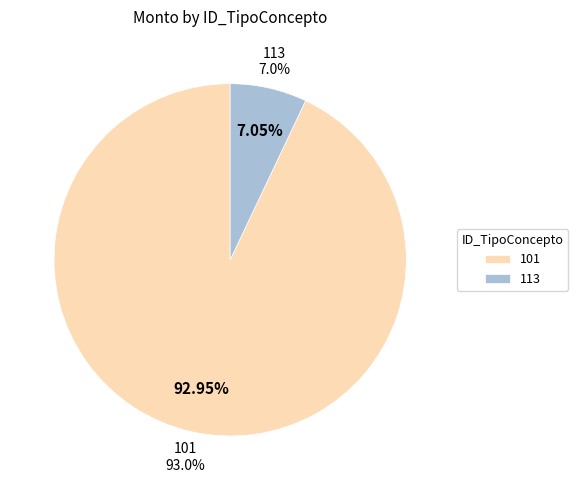

The 101 slice represents 88% of the pie. True or false?

False